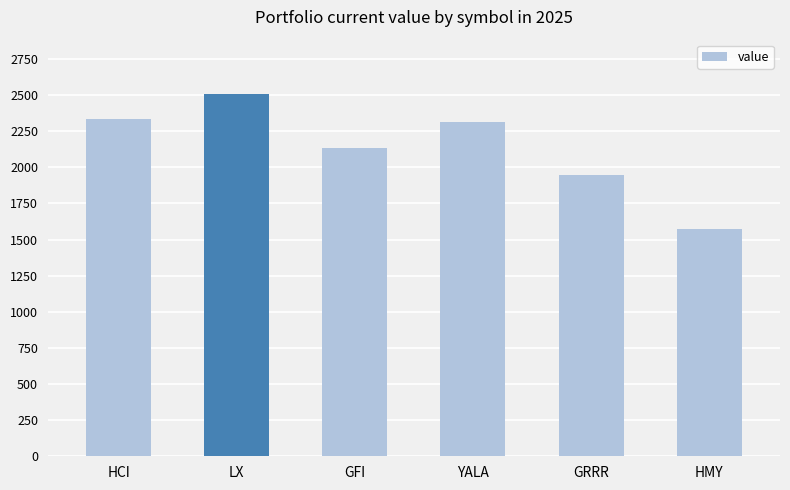

What is the change in value from YALA to HMY?

-744.1